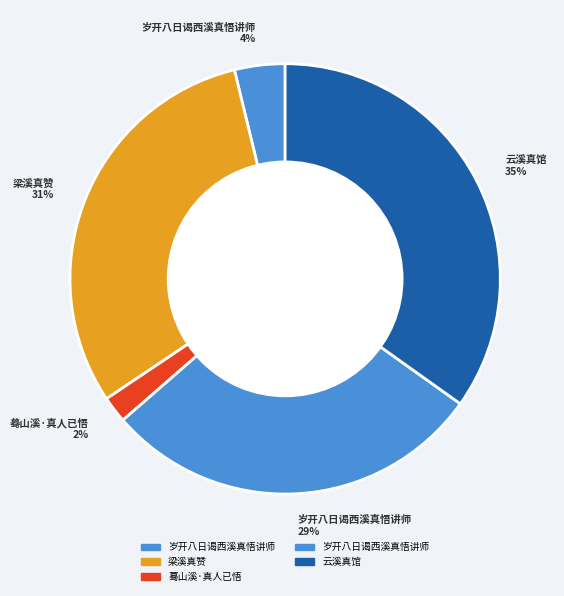

Which slice is the smallest?

蓦山溪·真人已悟 2%